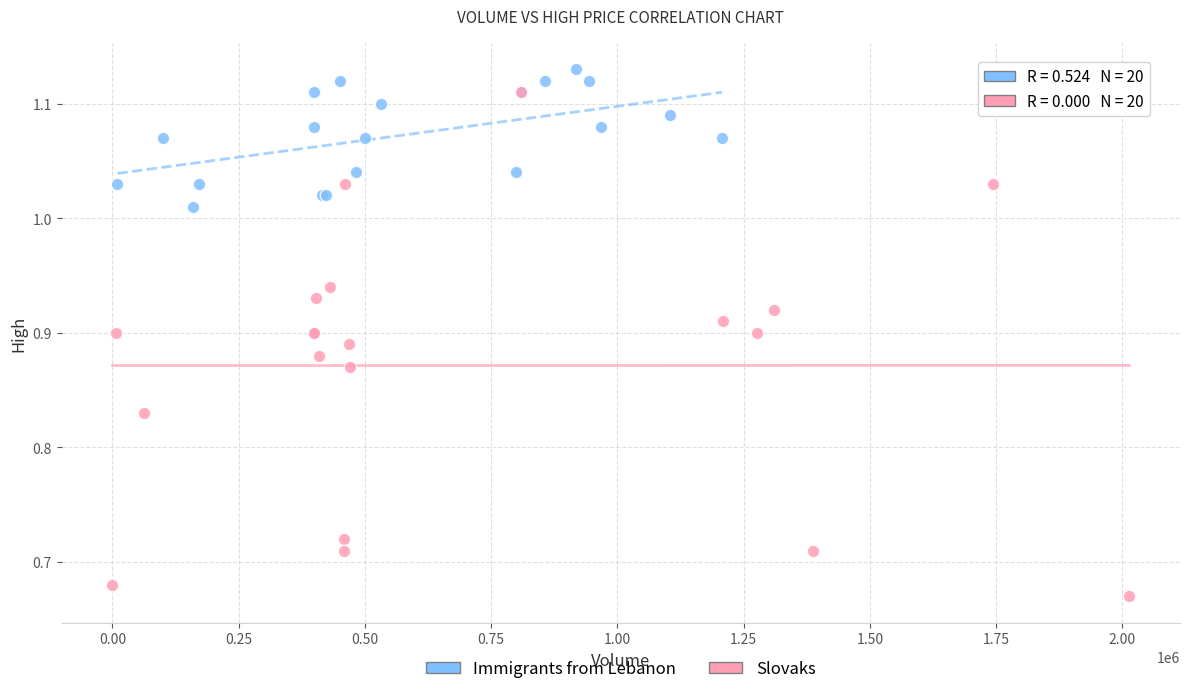

Which series reaches the minimum Y coordinate?

Slovaks